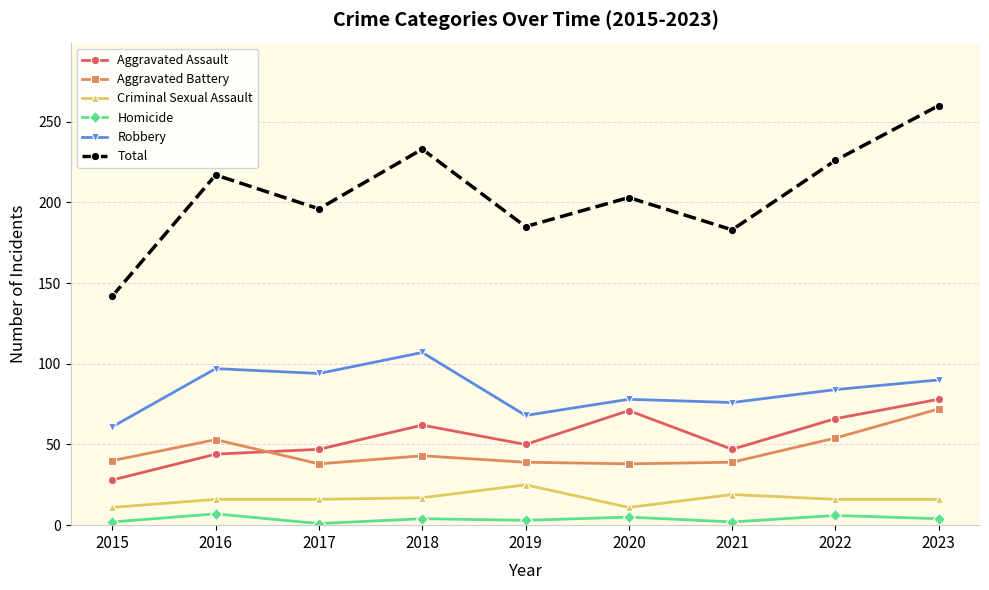

Is it true that Robbery equals 143 at 2023?

False